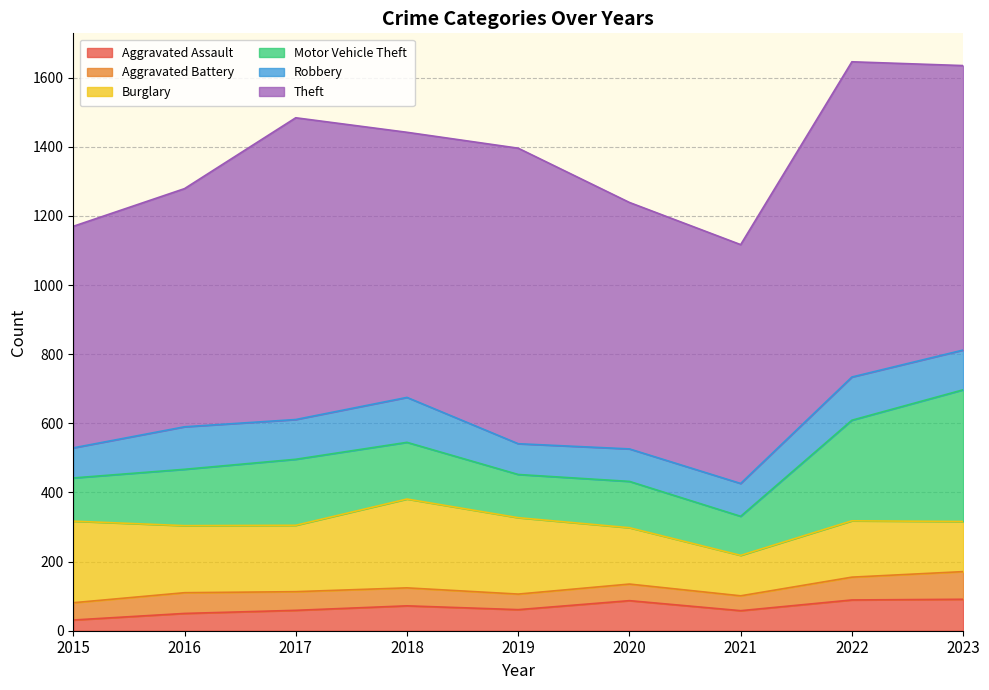

How many lines are shown in the chart?

6